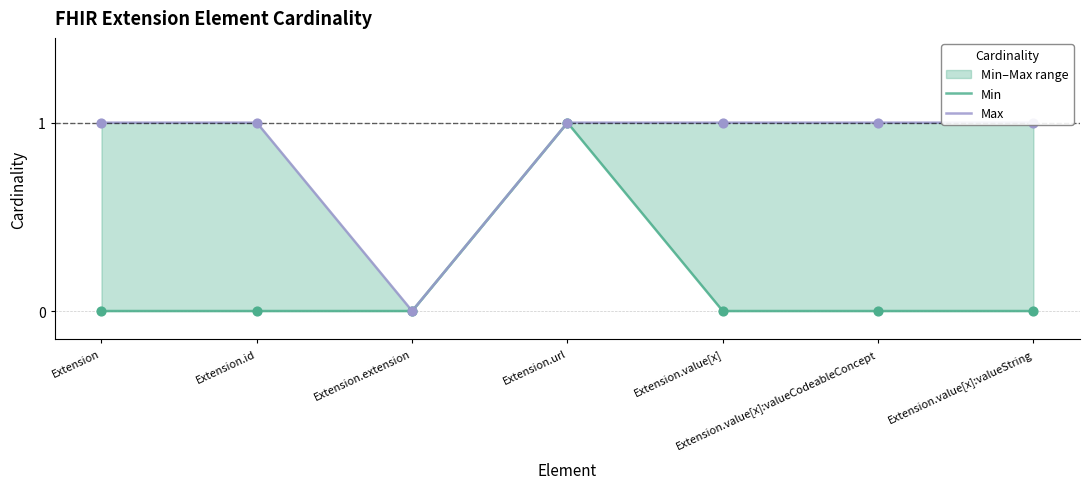

What are all the series names shown in the legend?

Min, Max